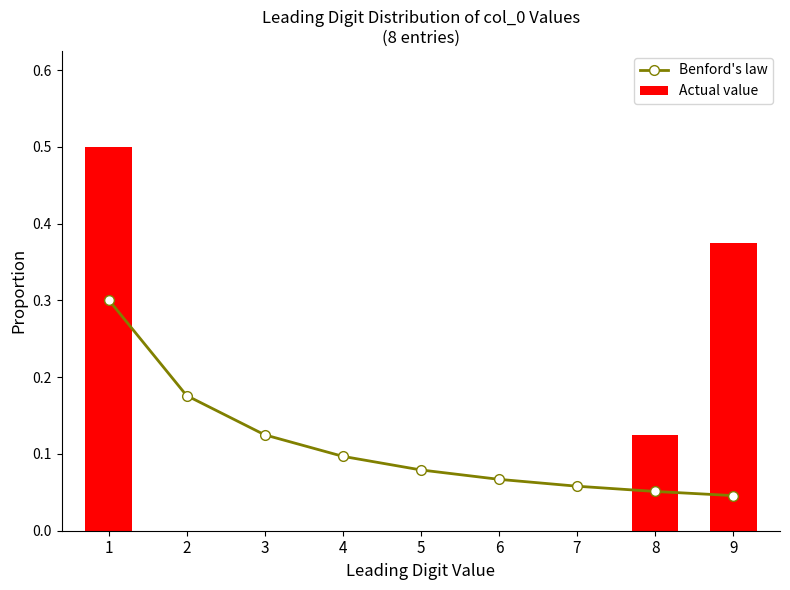

What is the maximum value for Benford's law?

0.3